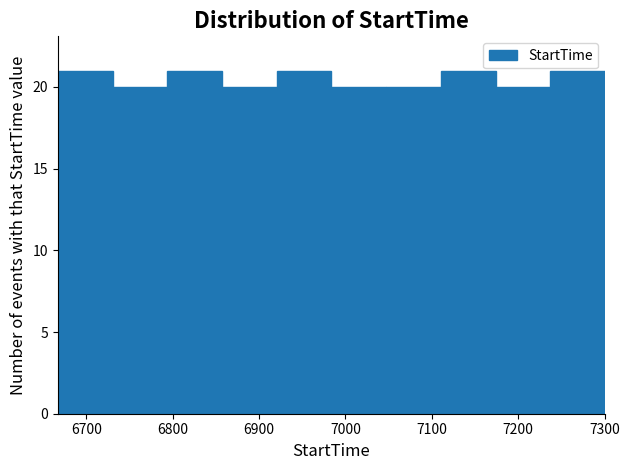

Reading left to right, transcribe this chart: for each bar, give the range it covers on the x-axis and its height. Neither the bar edges nor the heights are printed on the chart, so give them approximately, as read against the axes.

6670 to 6730: 21
6730 to 6790: 20
6790 to 6860: 21
6860 to 6920: 20
6920 to 6980: 21
6980 to 7050: 20
7050 to 7110: 20
7110 to 7170: 21
7170 to 7240: 20
7240 to 7300: 21